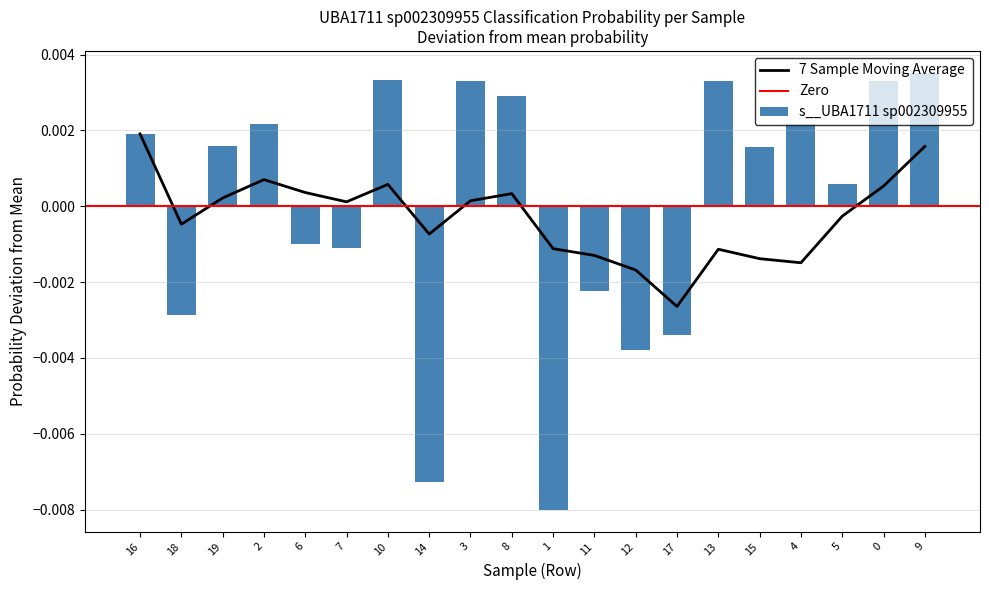

Rank the categories by value from lowest to highest.

1, 14, 12, 17, 18, 11, 7, 6, 5, 15, 19, 16, 2, 4, 8, 3, 13, 0, 10, 9